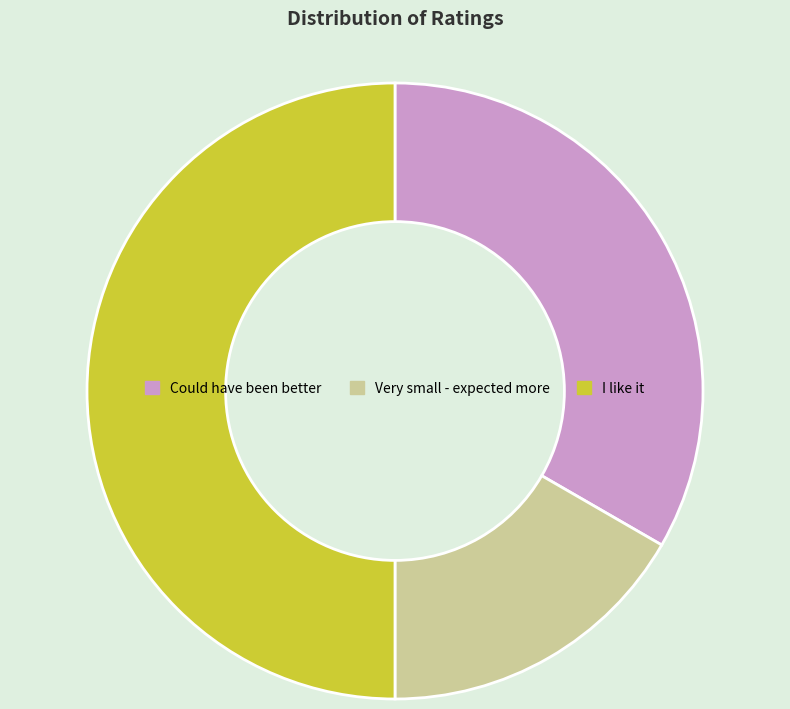

Does Very small - expected more represent more than half of the total?

No